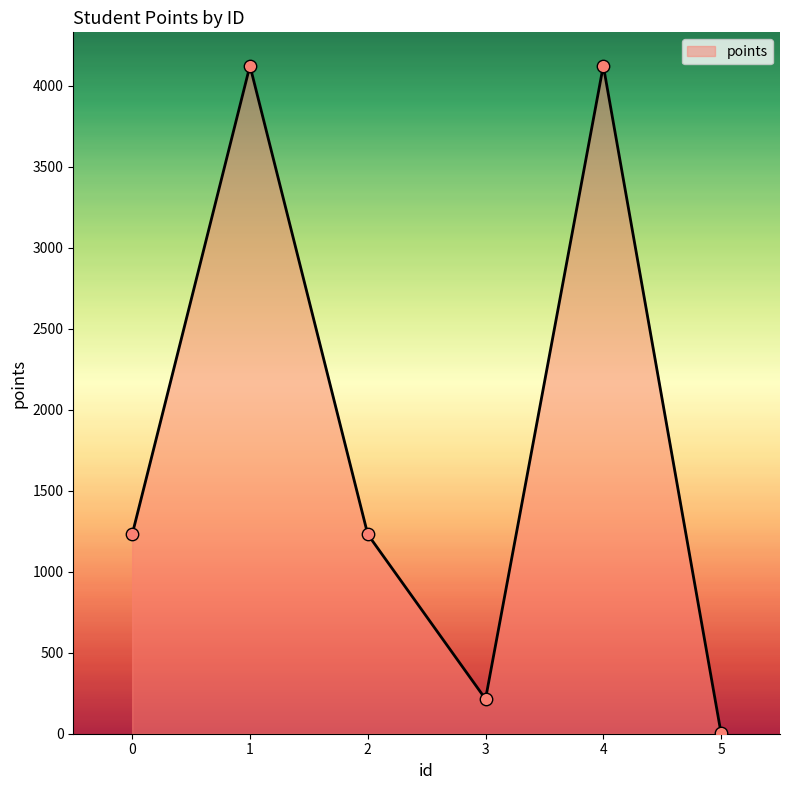

What is the ratio of the value at 1 to the value at 2?

3.4